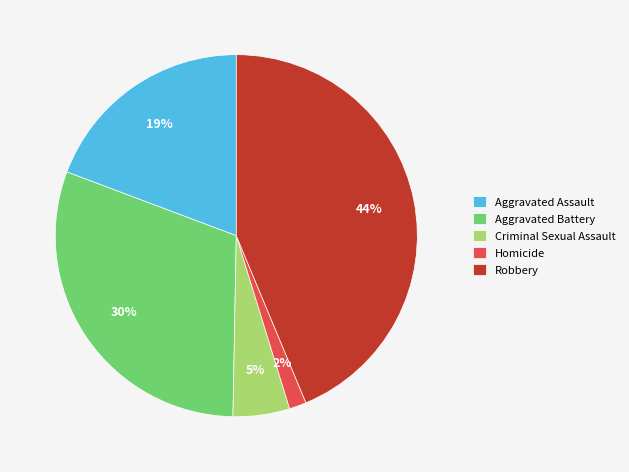

Is it true that Criminal Sexual Assault is 5% of the pie?

True